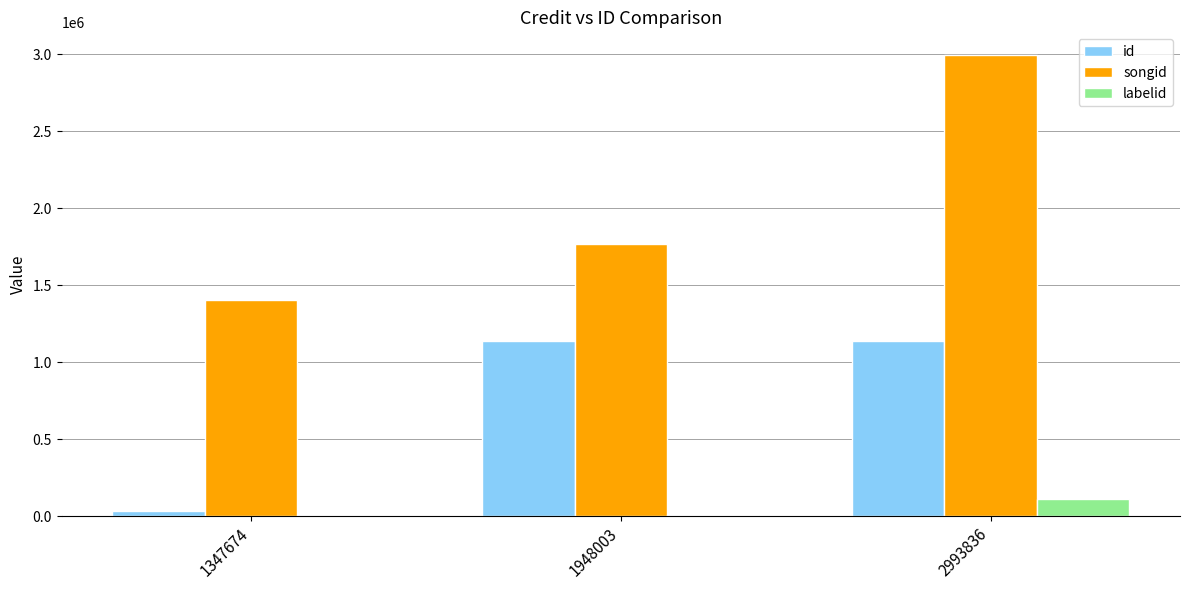

What is the average value of the songid series?

2054419